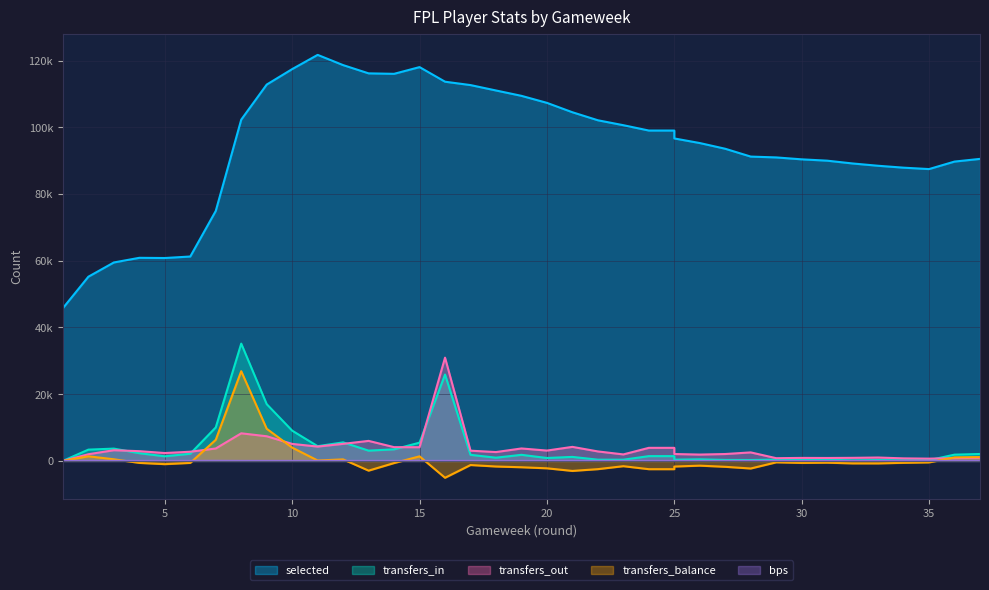

Reading right to left, what are all the values shown in this chart?

selected: 90530	89724	87475	87897	88467	89156	89996	90395	90970	91219	93564	95278	96661	99028	99028	100628	102106	104509	107325	109429	111037	112655	113667	118043	116028	116167	118641	121710	117445	112807	102293	74924	61265	60812	60875	59480	55213	45783
transfers_in: 2065	1870	215	179	249	160	336	288	376	260	281	466	358	1426	1426	351	359	1194	868	1816	959	1817	25883	5464	3465	3072	5550	4409	9062	17009	35155	10033	2142	1373	2308	3680	3373	0
transfers_out: 927	820	672	753	1009	913	872	893	811	2544	2058	1894	2056	3913	3913	1941	2835	4202	3094	3725	2644	3061	30946	4100	4116	5997	5104	4290	5089	7380	8267	3717	2746	2352	2911	3202	1993	0
transfers_balance: 1138	1050	-457	-574	-760	-753	-536	-605	-435	-2284	-1777	-1428	-1698	-2487	-2487	-1590	-2476	-3008	-2226	-1909	-1685	-1244	-5063	1364	-651	-2925	446	119	3973	9629	26888	6316	-604	-979	-603	478	1380	0
bps: 0	0	0	0	0	0	0	0	0	0	0	0	0	0	0	0	0	0	0	0	0	0	0	0	0	0	0	0	0	0	0	30	0	0	0	0	0	0